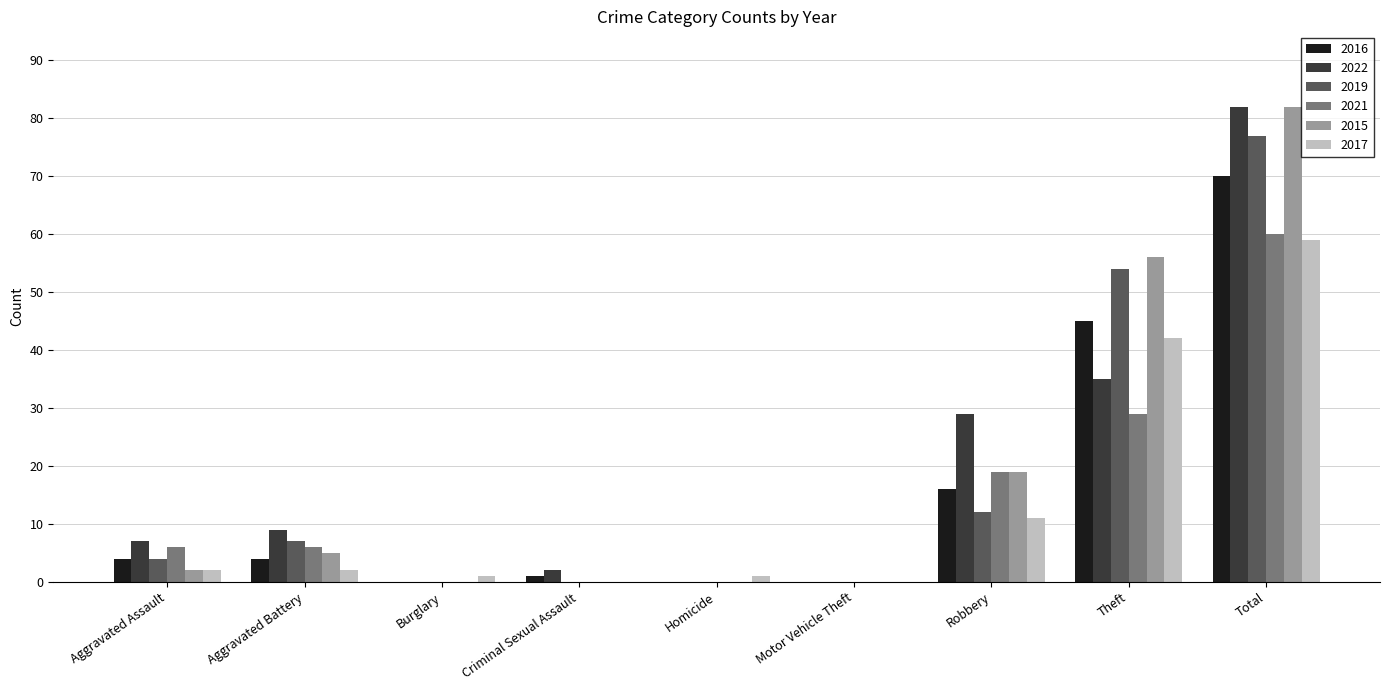

Where is 2017 nearest to the value 29?

Theft